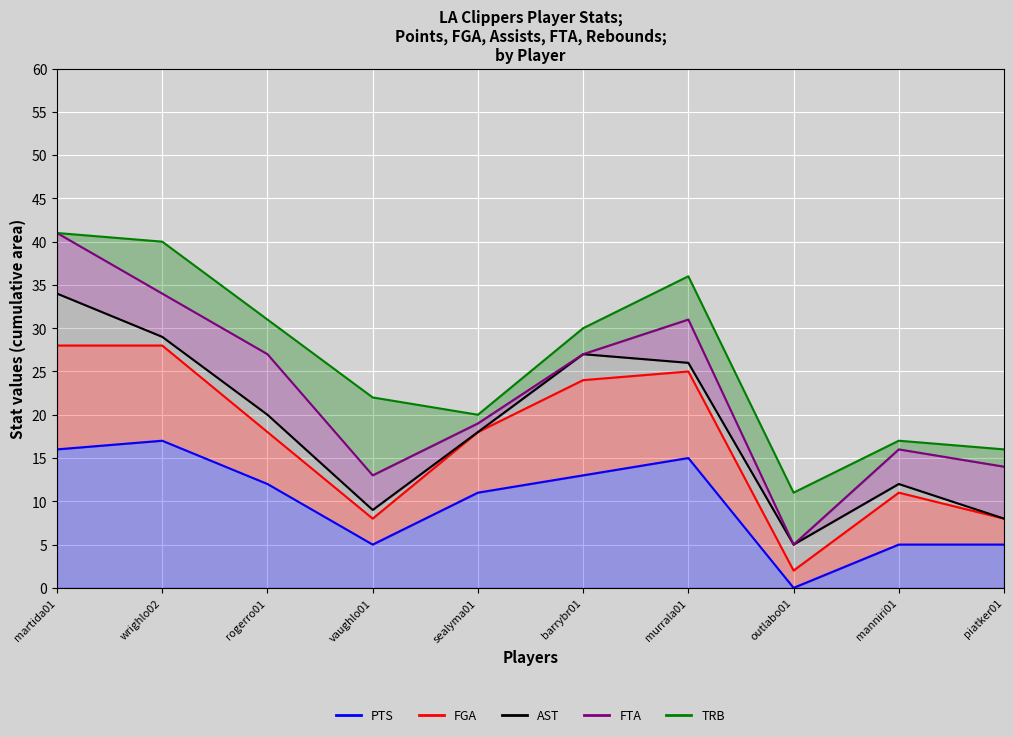

At which category does TRB line reach its first local peak?

murrala01